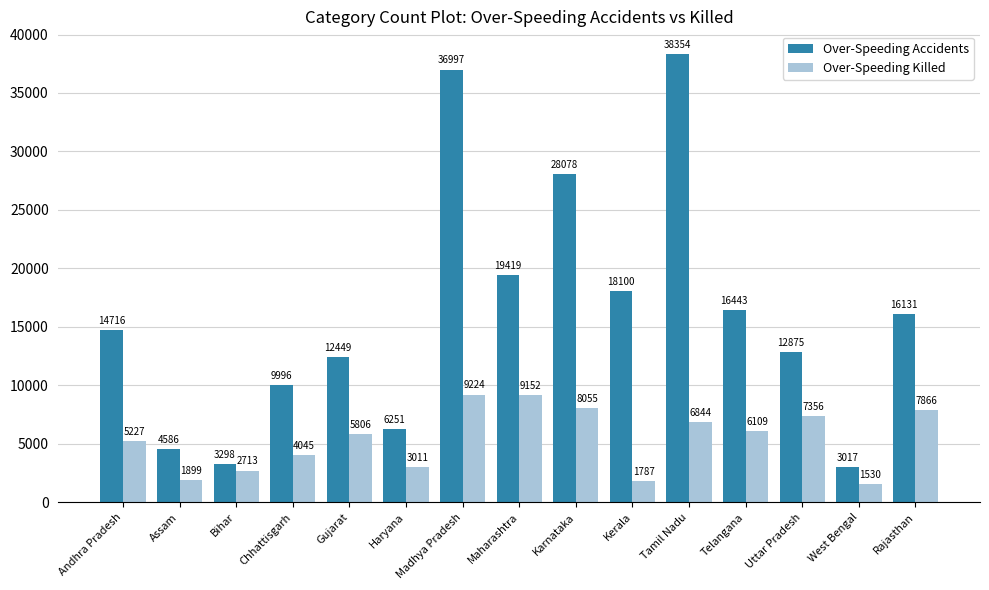

How many distinct data groups are displayed?

2